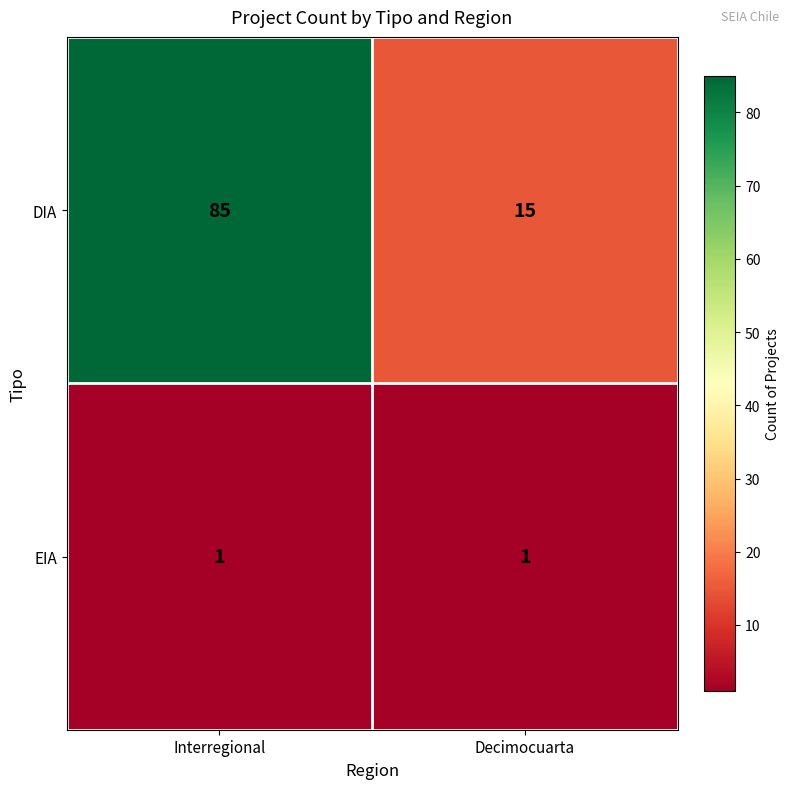

The value of DIA at Decimocuarta is 15. True or false?

True